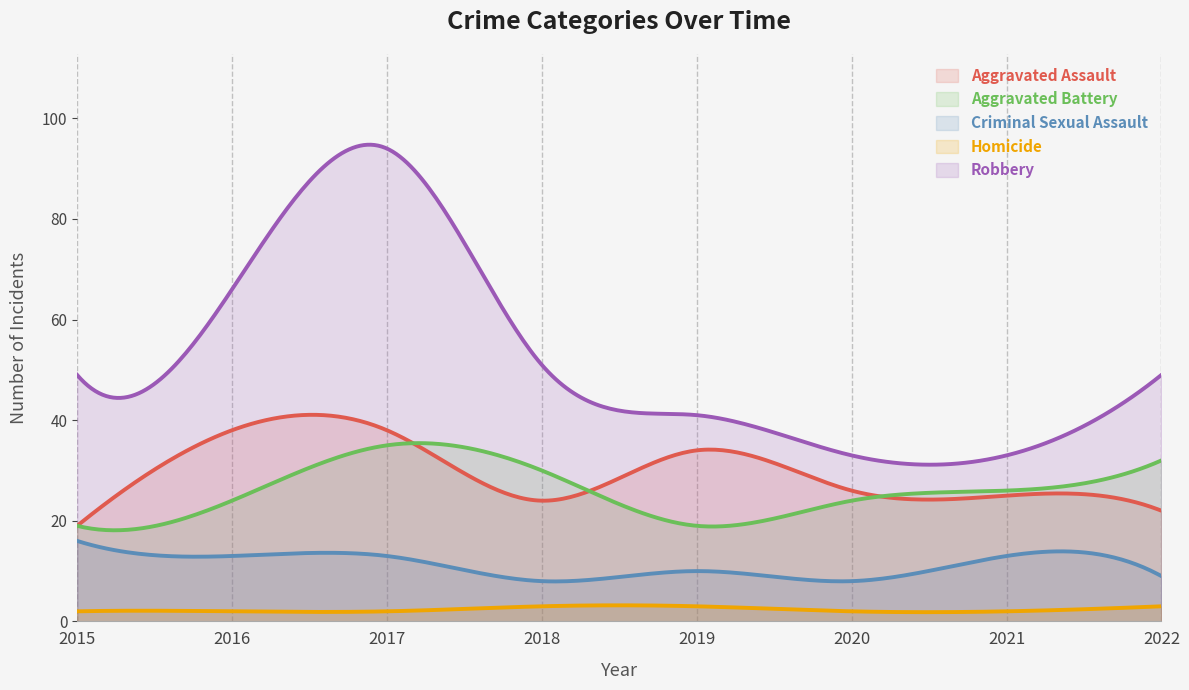

The Aggravated Assault series shows 19 at 2015. True or false?

True